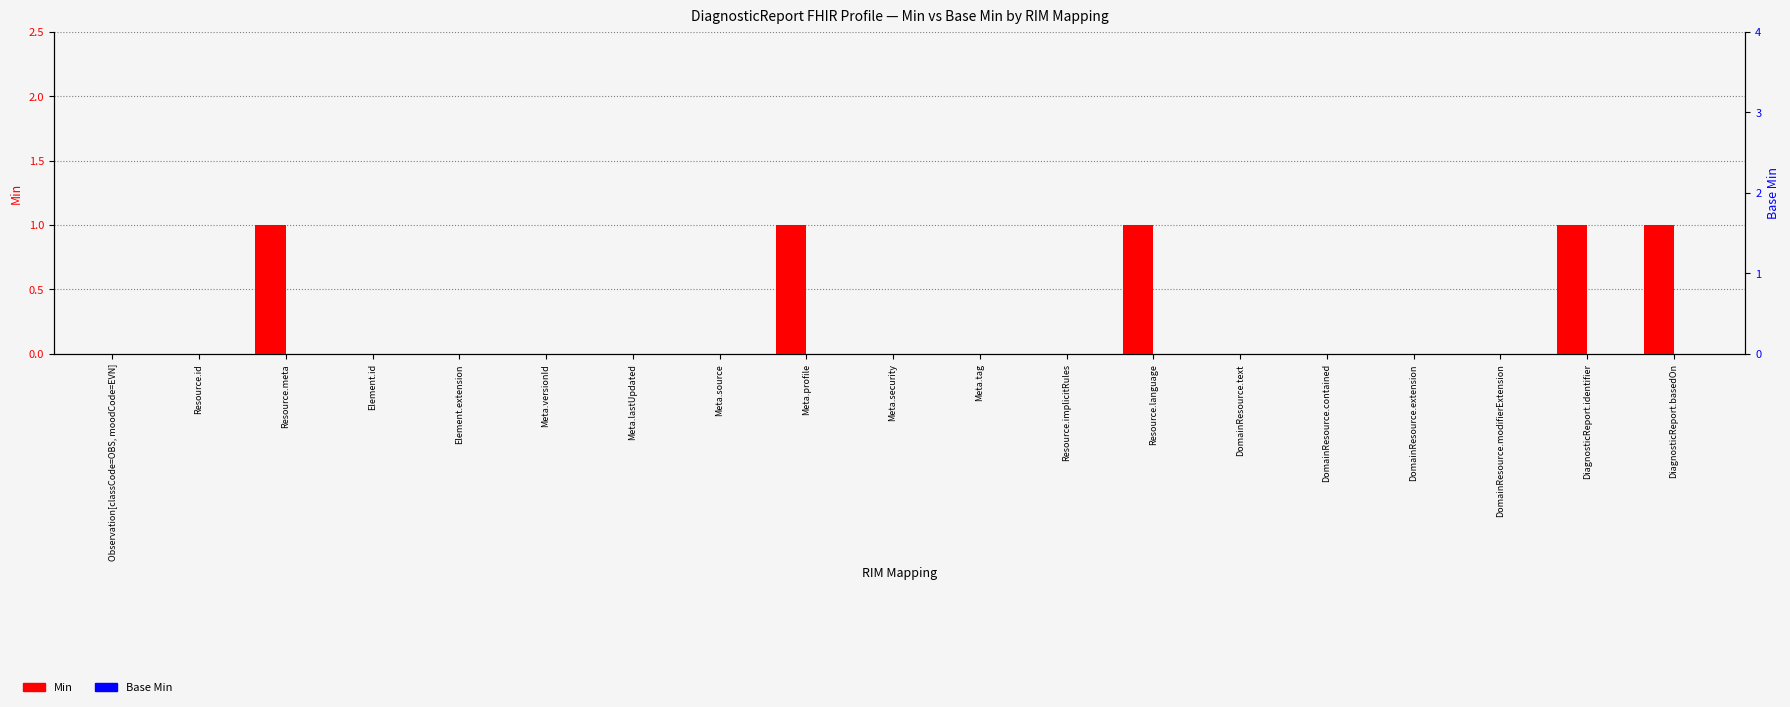

Which category has the lowest value across all series?

Observation[classCode=OBS, moodCode=EVN]